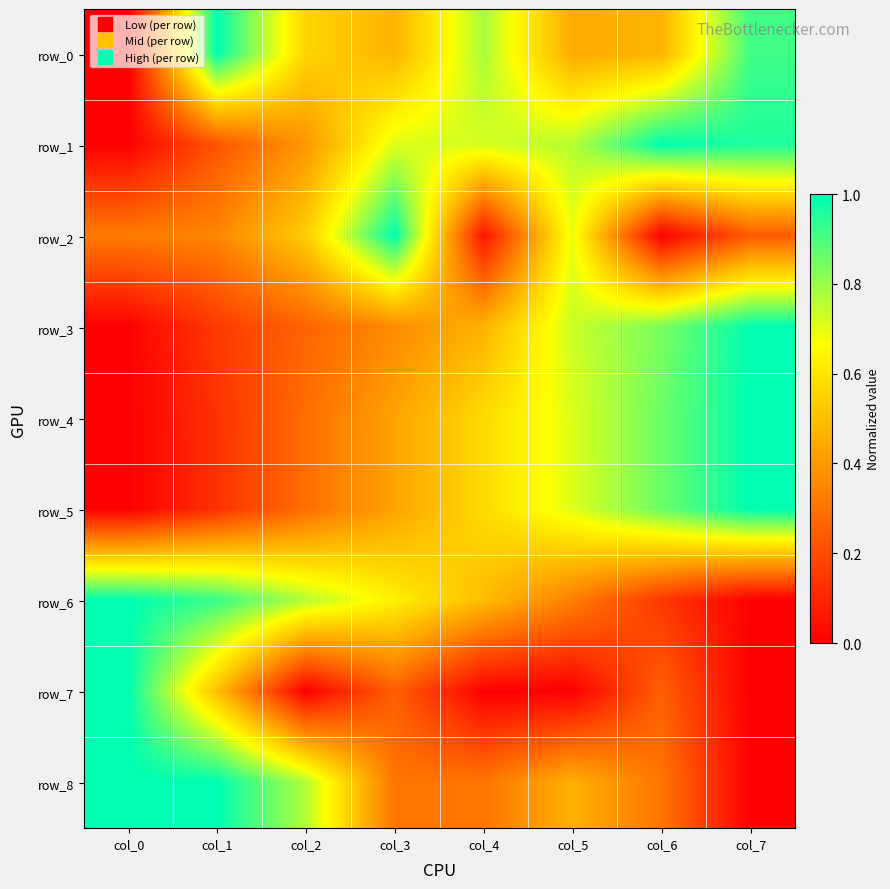

What is the difference between the maximum and second lowest values in the row_4 series?

0.9